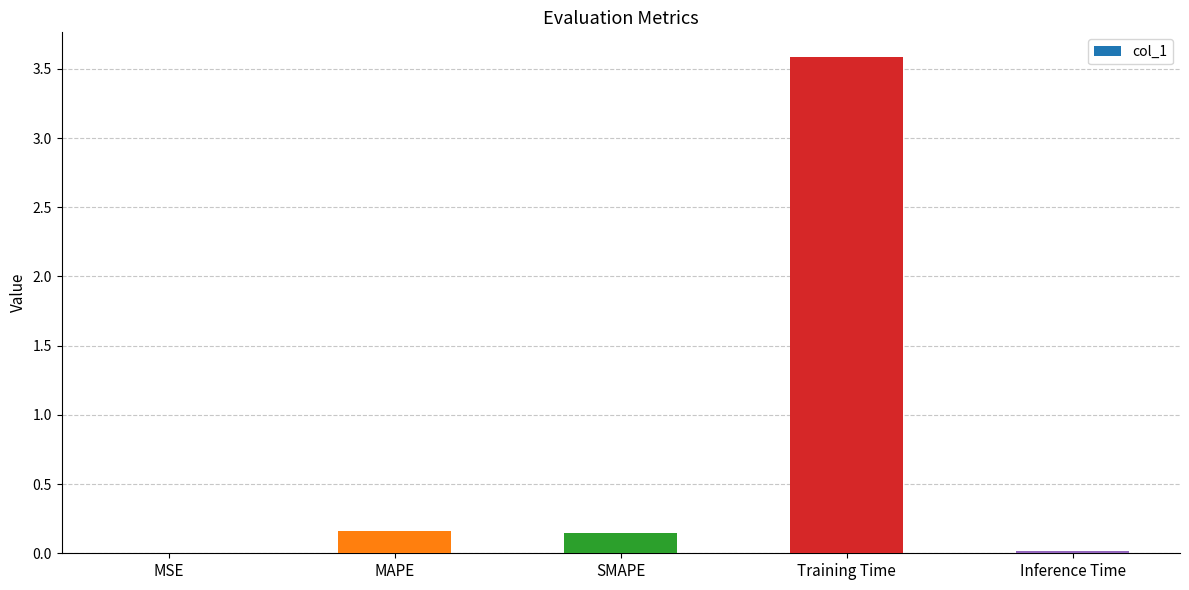

What is the change in value from Training Time to Inference Time?

-3.6